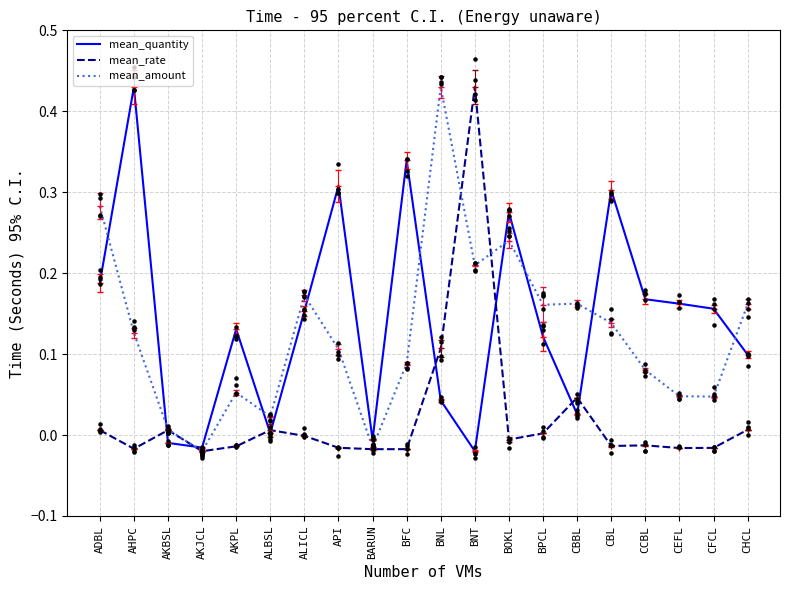

Which series contains the lowest Y value?

mean_quantity